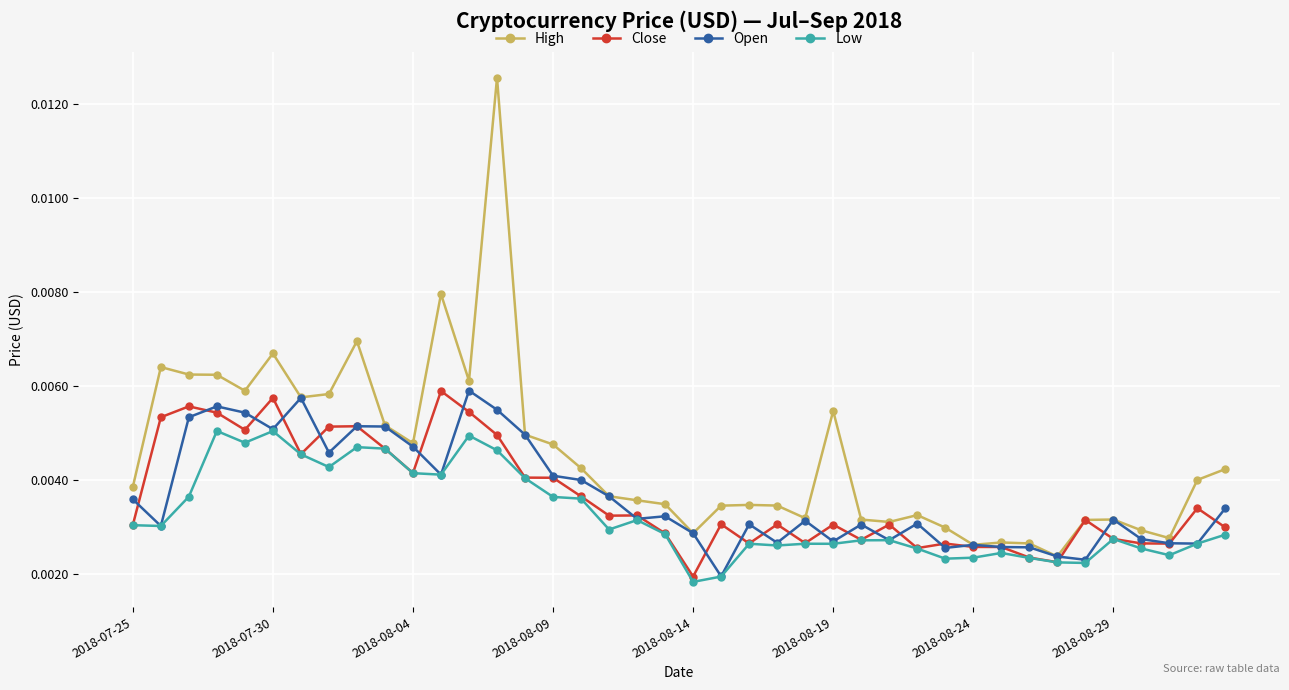

Which series has the largest total across all categories?

High